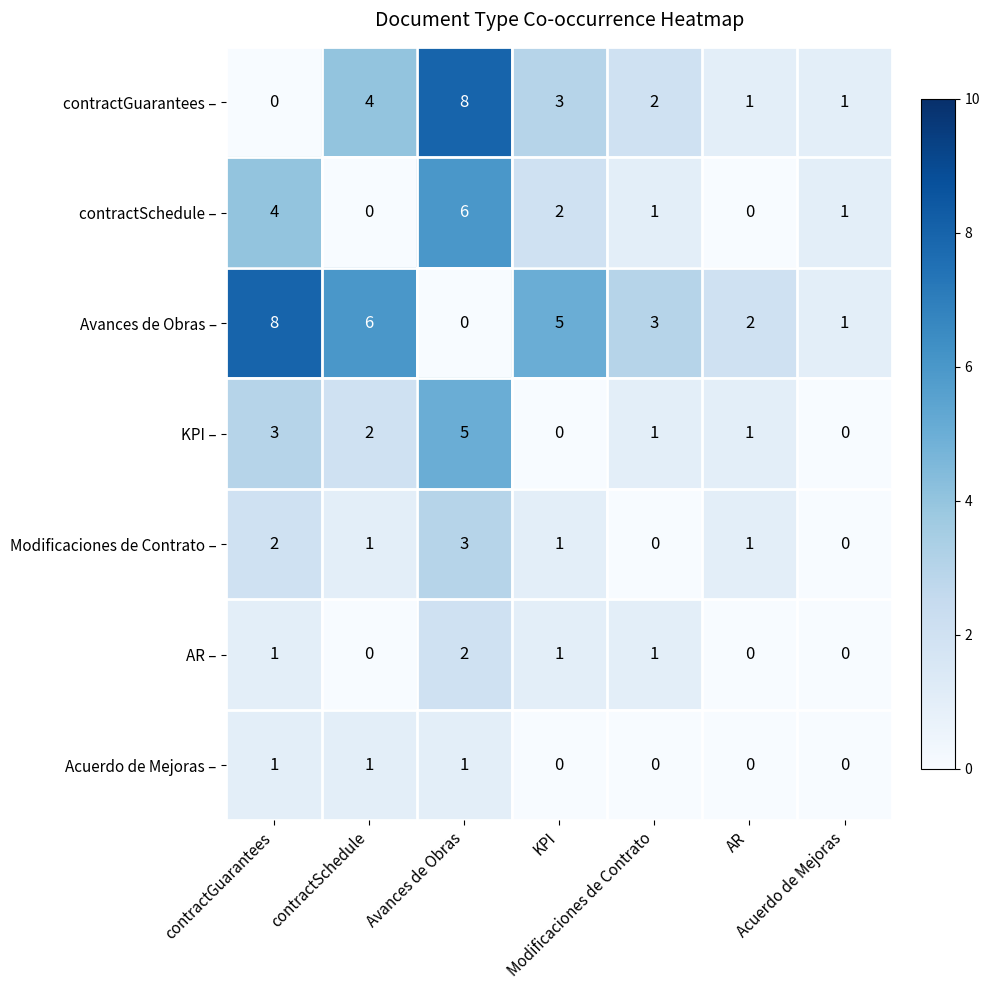

At how many categories does at least one series exceed 0?

7